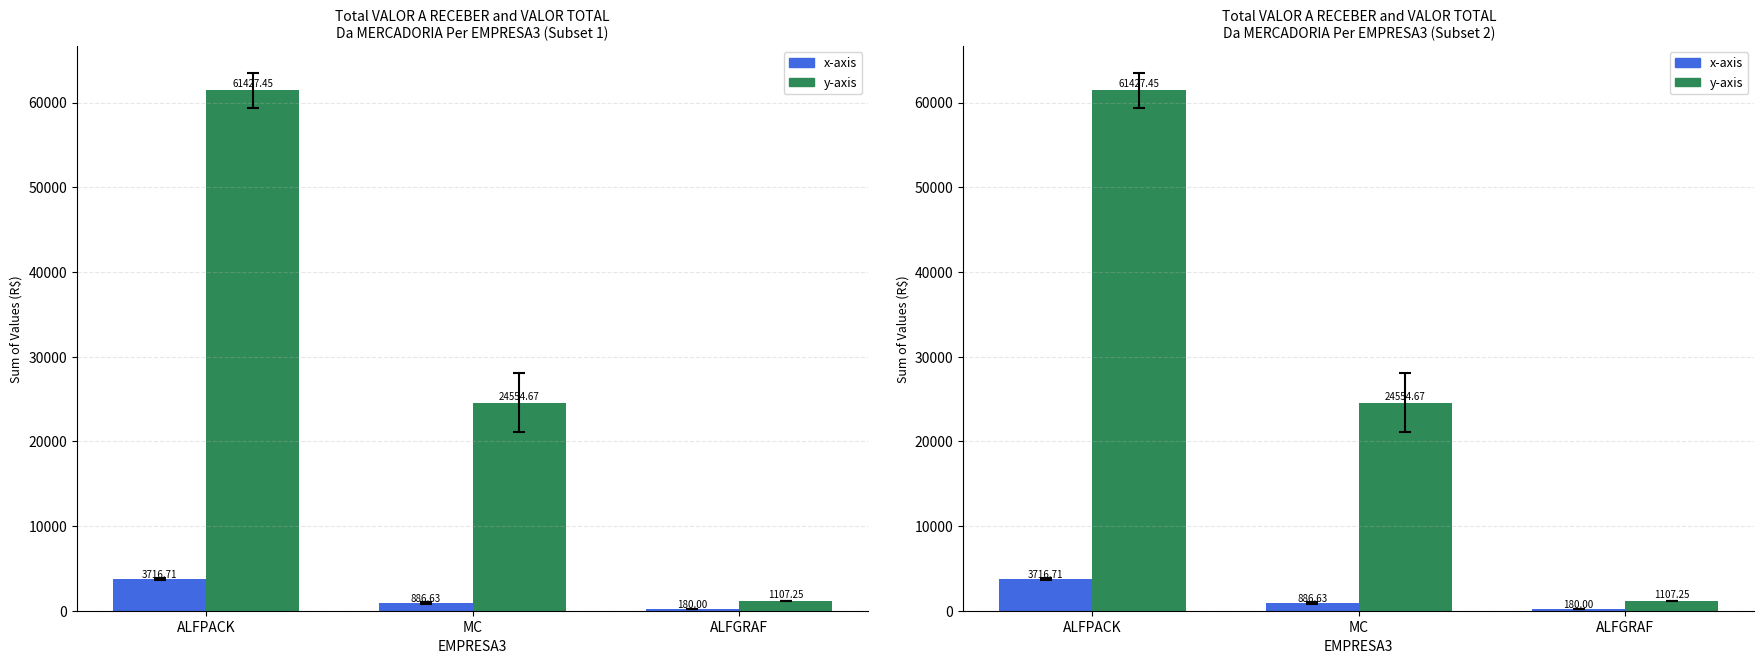

True or false: y-axis has a value of 61427.4 at ALFPACK.

True